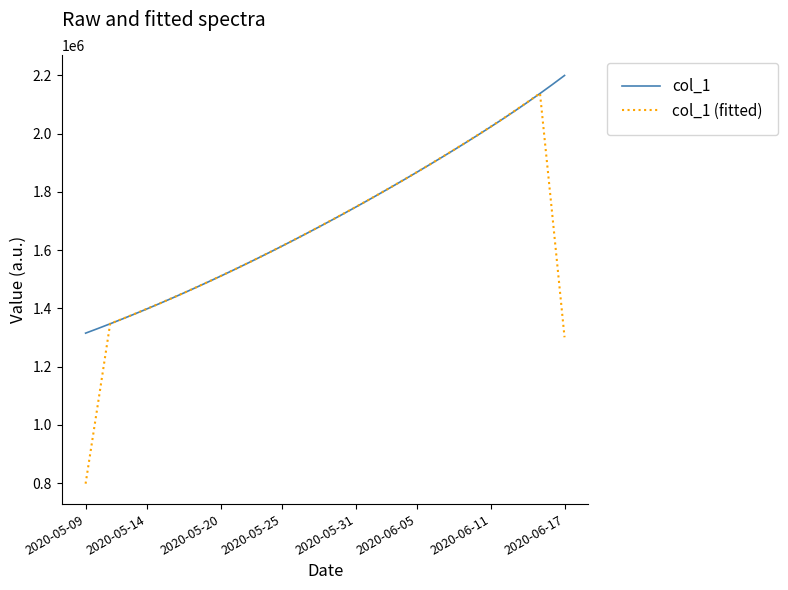

Which series has the widest spread of values?

col_1 (fitted)